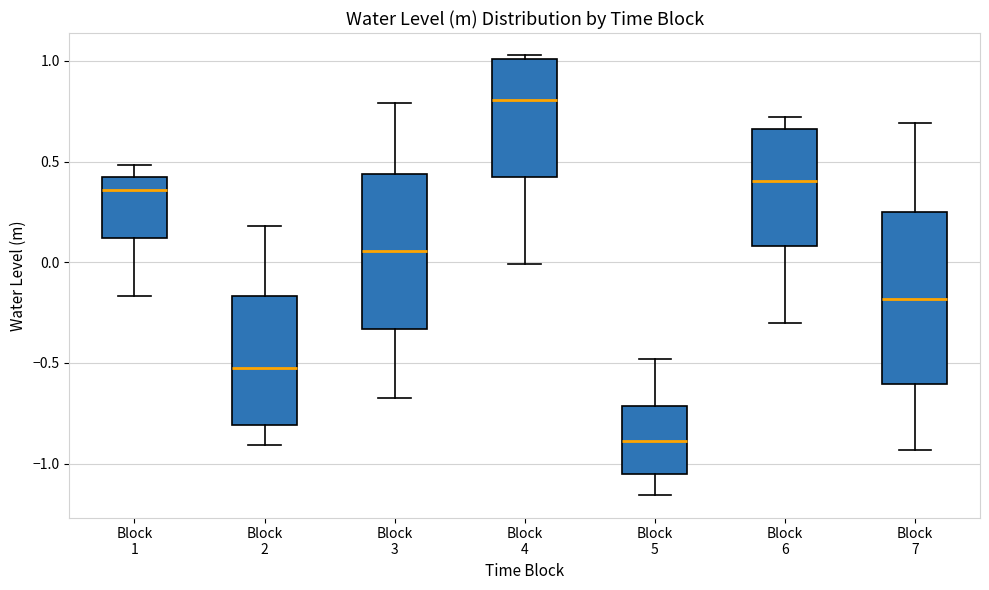

Where does the median line of the box for Block 3 sit on the y-axis? The values are not printed on the chart, so give them approximately, as read against the axis.

0.05